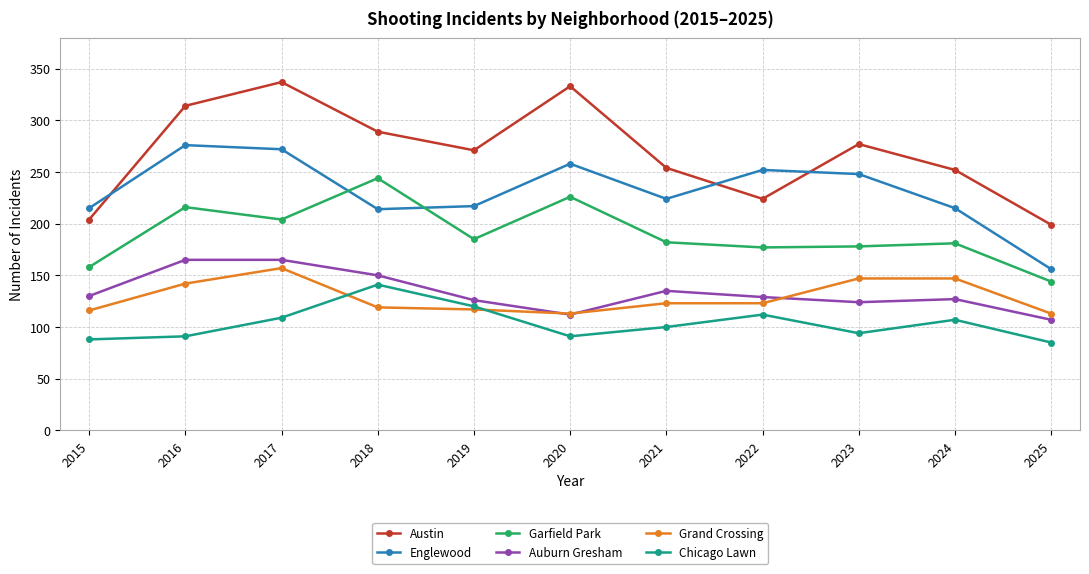

Which series has the largest total across all categories?

Austin